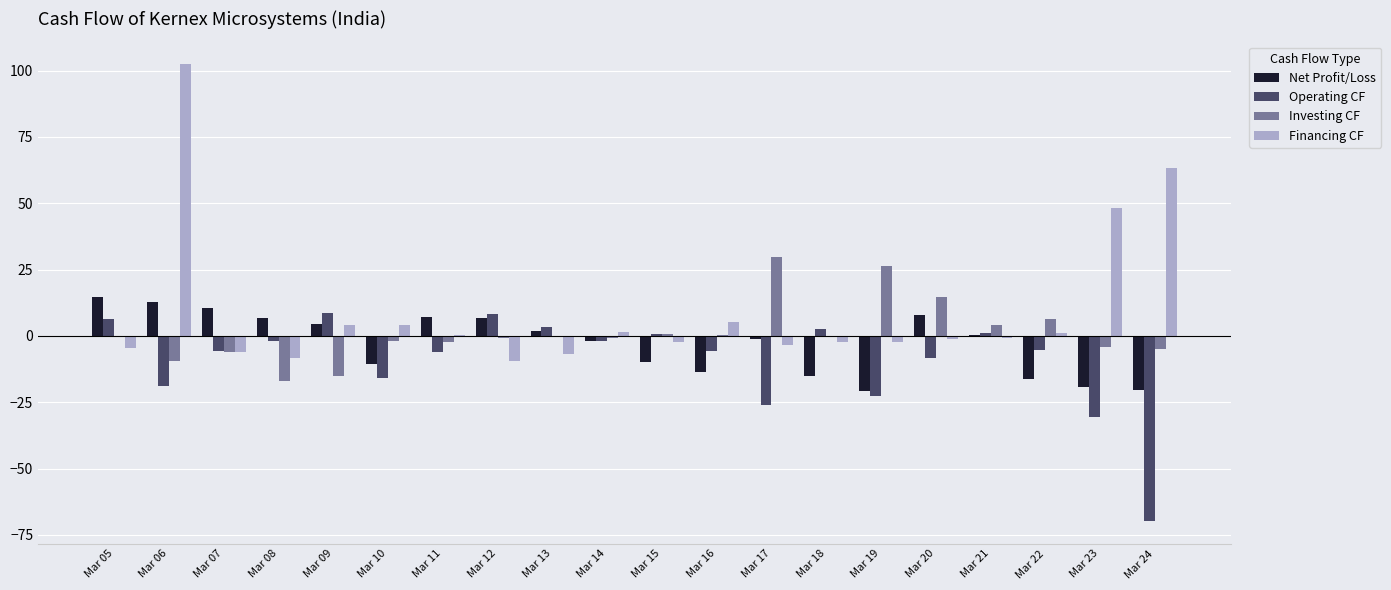

The Net Profit/Loss series shows 6.8 at Mar 08. True or false?

True